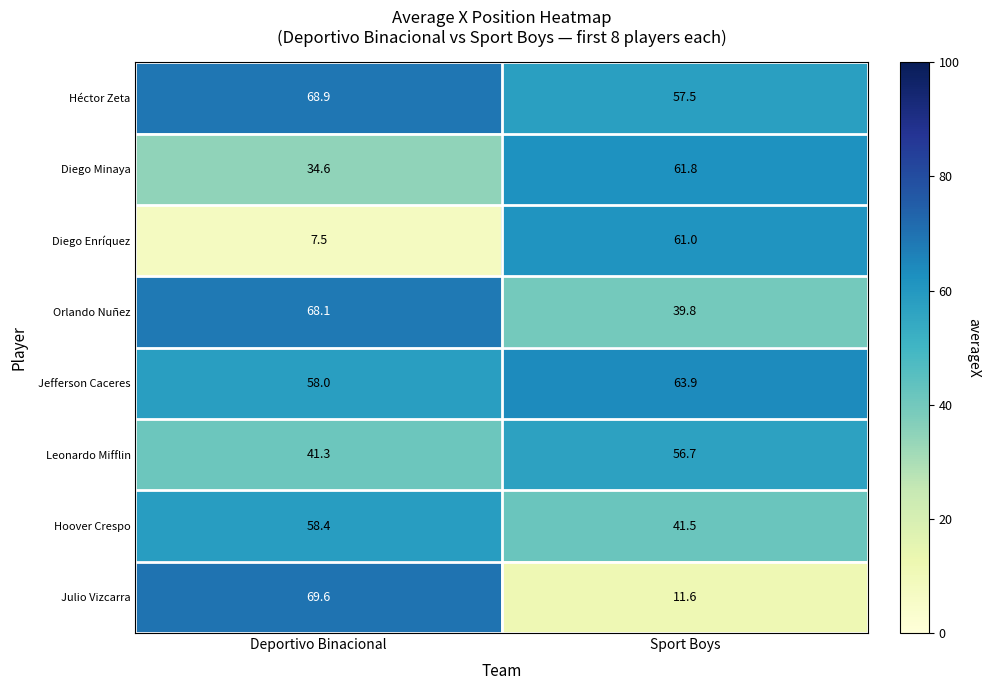

Reading right to left, extract all data points from this chart.

Héctor Zeta: 57.5	68.9
Diego Minaya: 61.8	34.6
Diego Enríquez: 61.0	7.5
Orlando Nuñez: 39.8	68.1
Jefferson Caceres: 63.9	58.0
Leonardo Mifflin: 56.7	41.3
Hoover Crespo: 41.5	58.4
Julio Vizcarra: 11.6	69.6